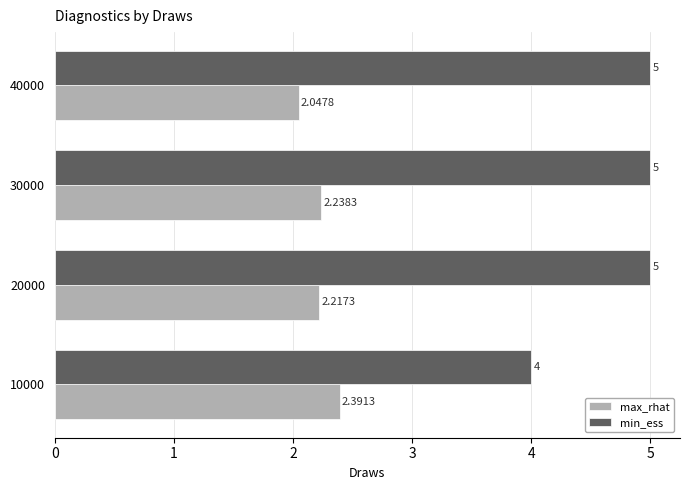

What is the difference between the highest and lowest values at 40000?

3.0